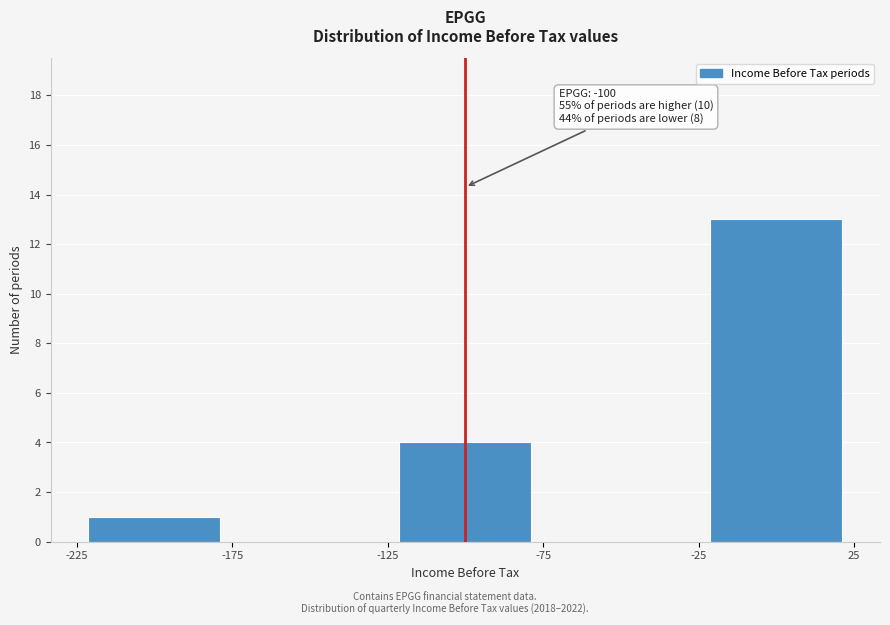

Over which range of the x-axis is the bar tallest?

-25 to 25